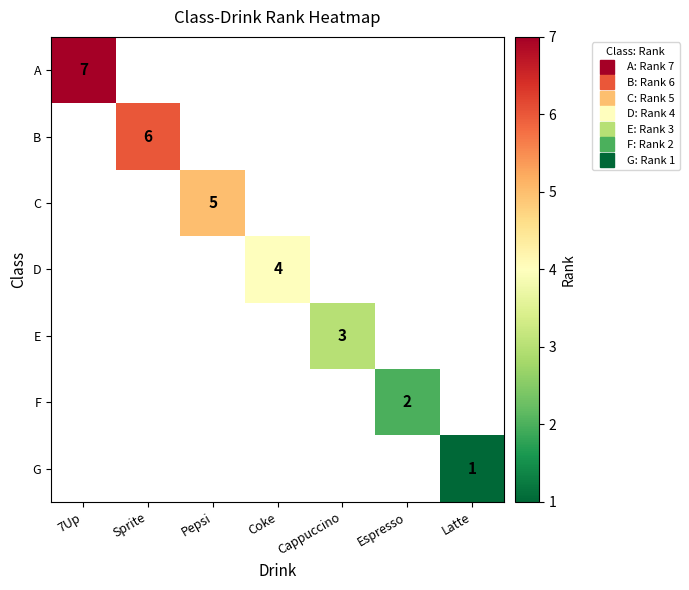

What is the minimum value shown in the chart?

1.0